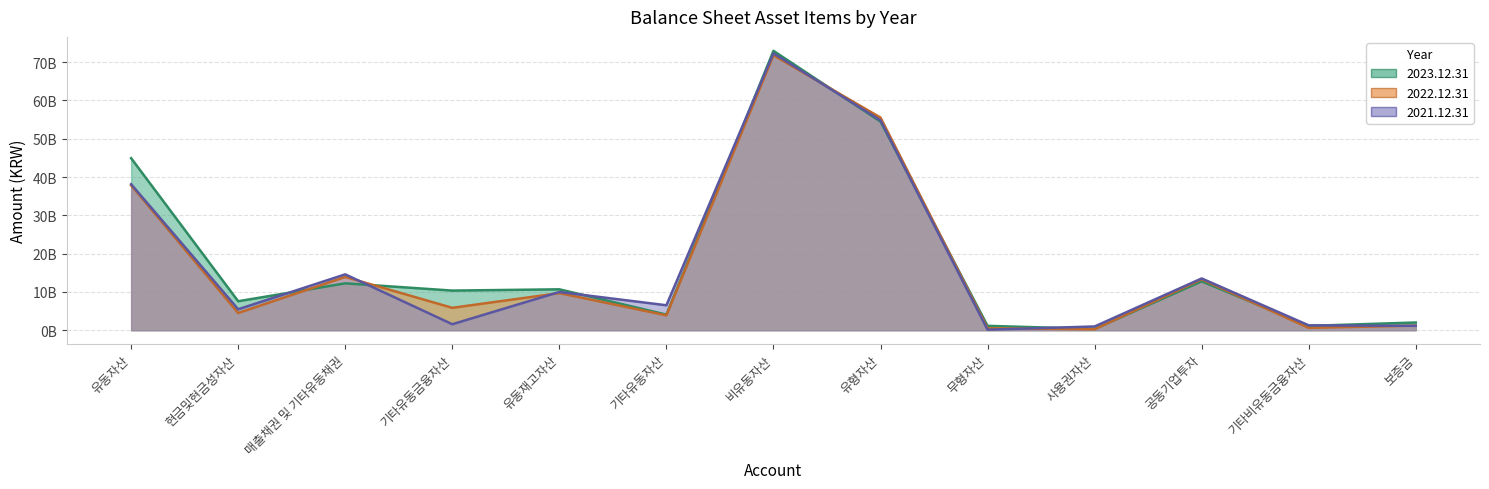

After their last crossing, which series has the higher values: 2021.12.31 or 2022.12.31?

2022.12.31